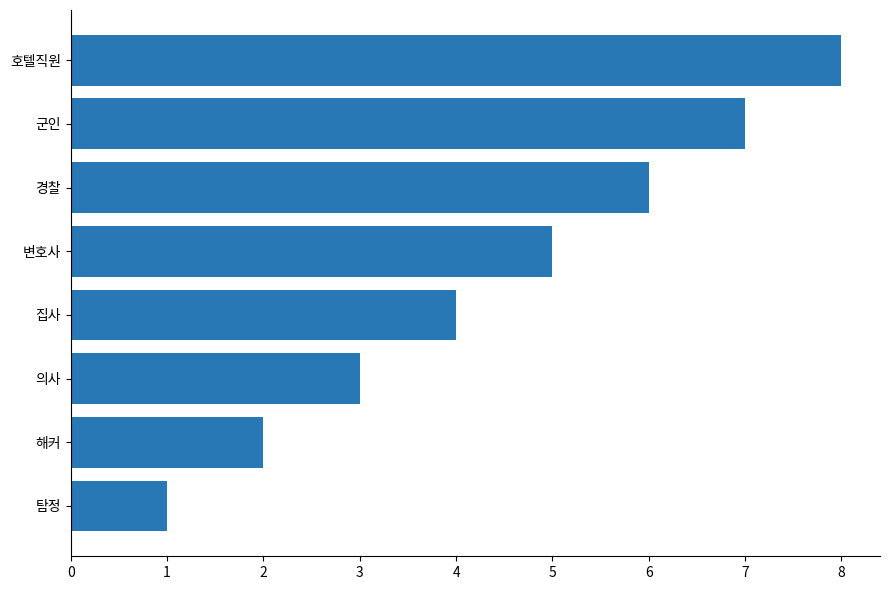

The value at 호텔직원 is 8. True or false?

True